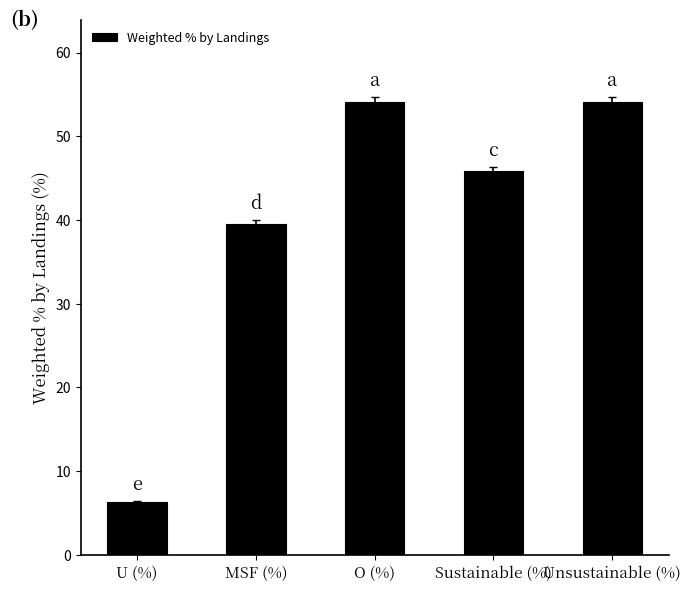

Reading right to left, list all the values displayed in this chart.

Unsustainable (%)=54.1	Sustainable (%)=45.9	O (%)=54.1	MSF (%)=39.5	U (%)=6.3